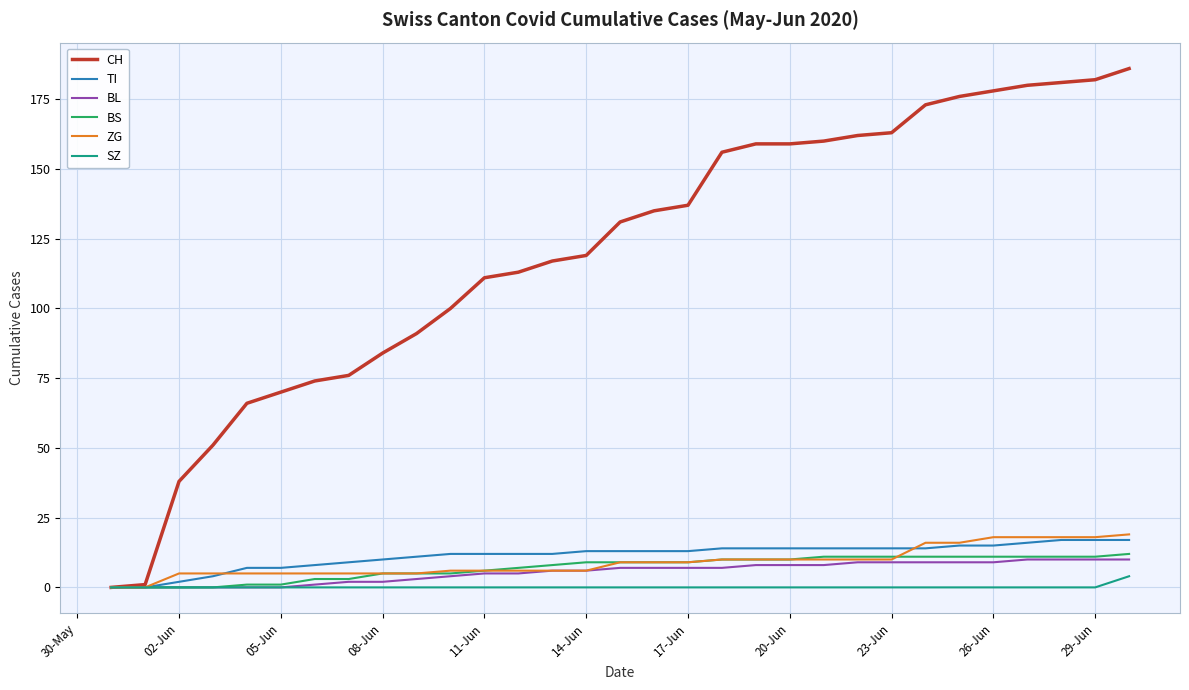

What is the highest value of the ZG series?

19